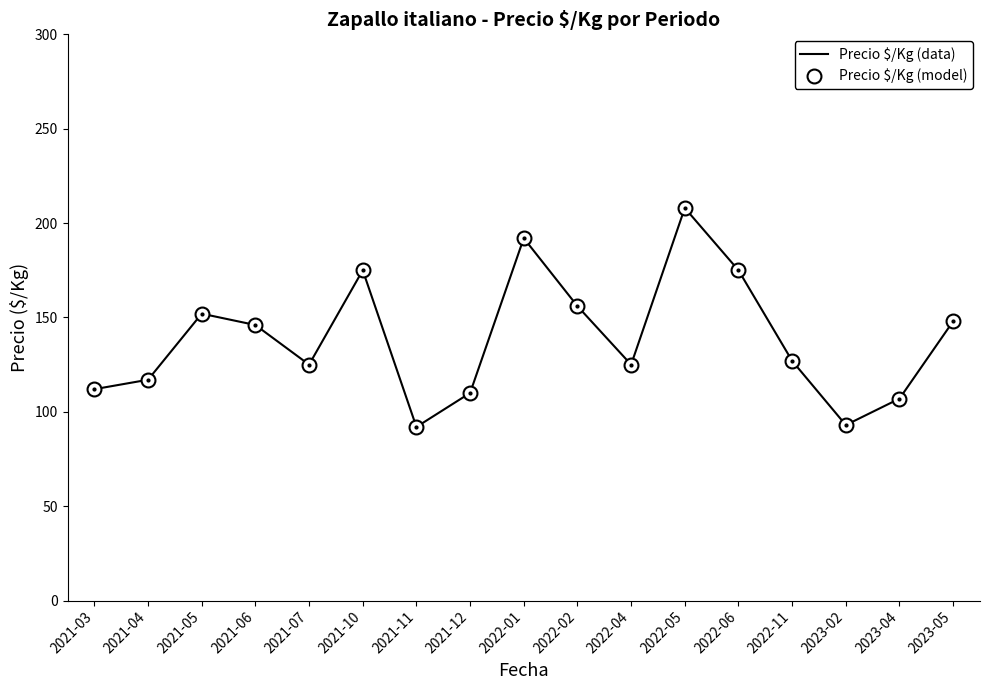

List the labels in order of Precio $/Kg (model) value, largest first.

2022-05, 2022-01, 2021-10, 2022-06, 2022-02, 2021-05, 2023-05, 2021-06, 2022-11, 2021-07, 2022-04, 2021-04, 2021-03, 2021-12, 2023-04, 2023-02, 2021-11